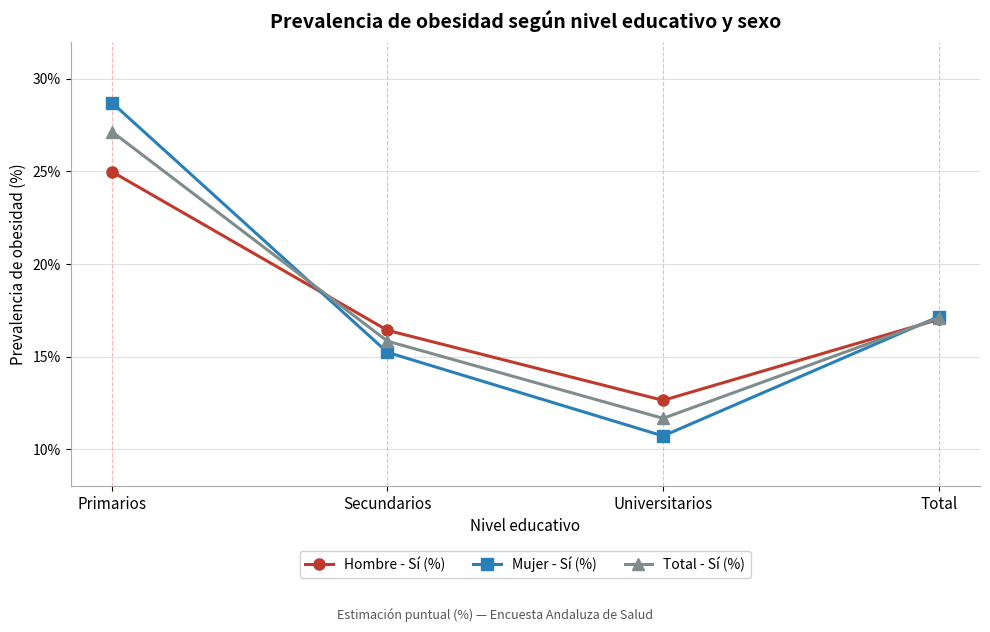

Count the number of categories in the chart.

4